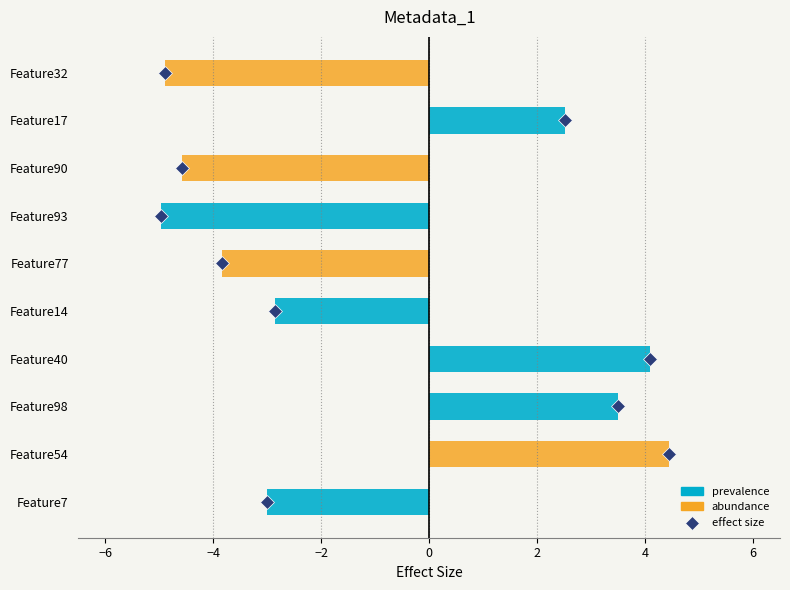

Which series has the widest spread of Y values?

abundance